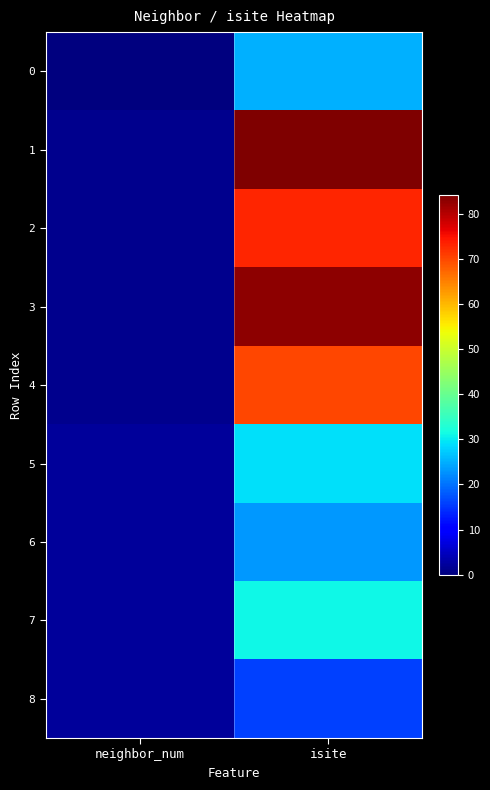

Which series has the largest range (max minus min)?

1